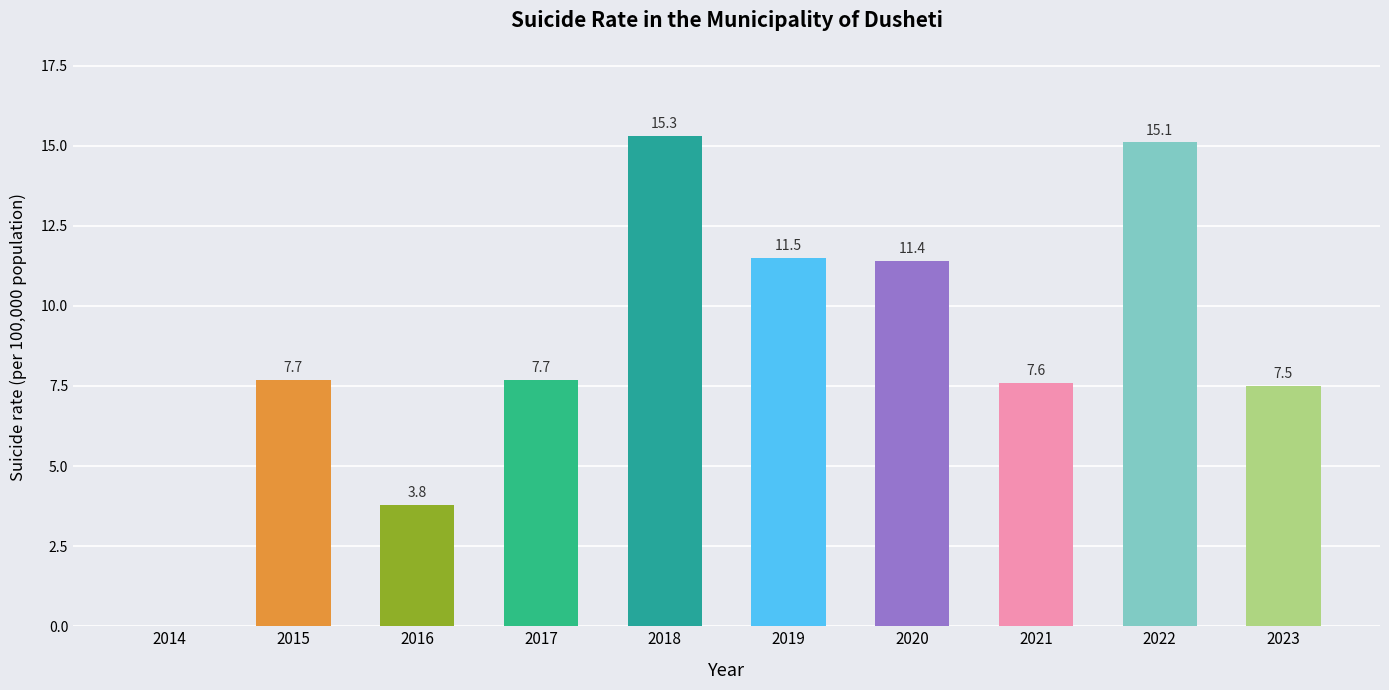

What is the sum of the values at 2015 and 2023?

15.2